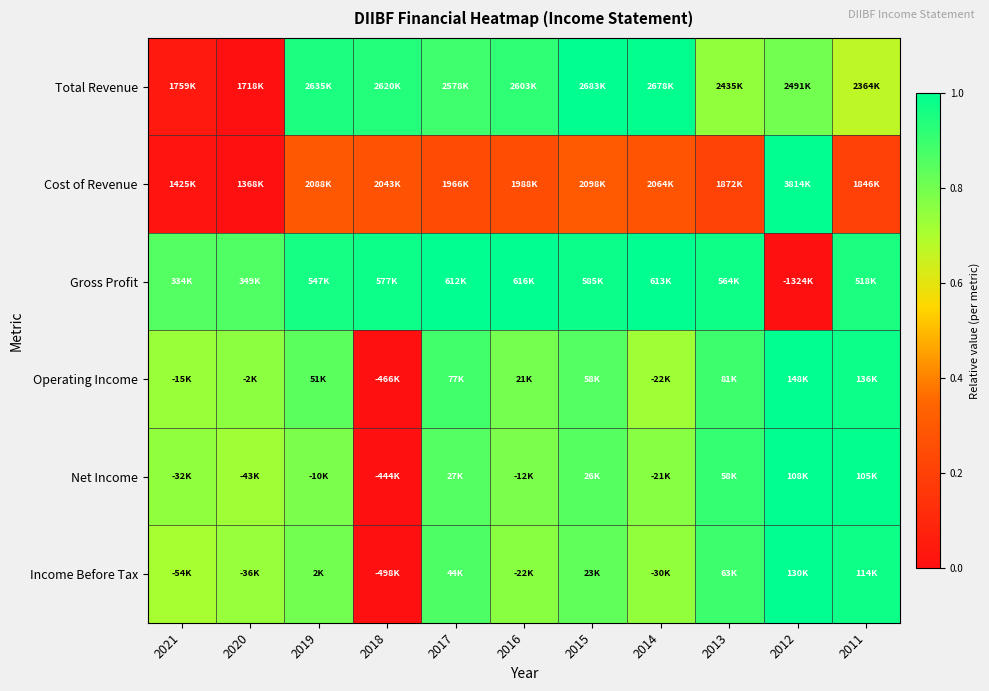

Reading left to right, extract all data points from this chart.

Total Revenue: 2021=0.0	2020=0.0	2019=0.9	2018=0.9	2017=0.9	2016=0.9	2015=1.0	2014=1.0	2013=0.7	2012=0.8	2011=0.7
Cost of Revenue: 2021=0.0	2020=0.0	2019=0.3	2018=0.3	2017=0.2	2016=0.3	2015=0.3	2014=0.3	2013=0.2	2012=1.0	2011=0.2
Gross Profit: 2021=0.9	2020=0.9	2019=1.0	2018=1.0	2017=1.0	2016=1.0	2015=1.0	2014=1.0	2013=1.0	2012=0.0	2011=0.9
Operating Income: 2021=0.7	2020=0.8	2019=0.8	2018=0.0	2017=0.9	2016=0.8	2015=0.9	2014=0.7	2013=0.9	2012=1.0	2011=1.0
Net Income: 2021=0.7	2020=0.7	2019=0.8	2018=0.0	2017=0.9	2016=0.8	2015=0.9	2014=0.8	2013=0.9	2012=1.0	2011=1.0
Income Before Tax: 2021=0.7	2020=0.7	2019=0.8	2018=0.0	2017=0.9	2016=0.8	2015=0.8	2014=0.7	2013=0.9	2012=1.0	2011=1.0